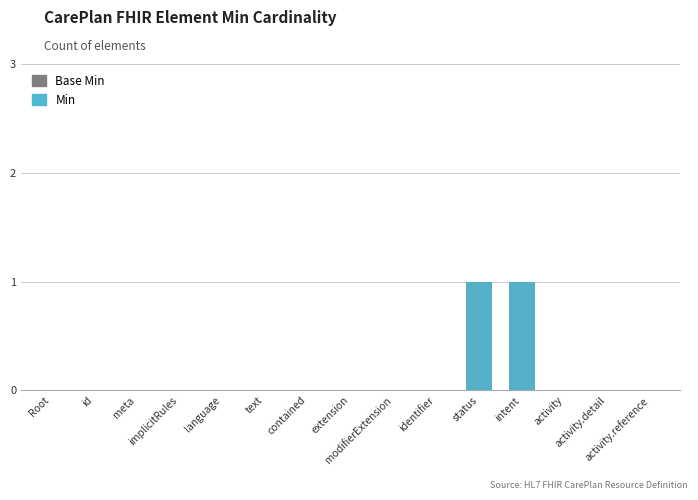

Which series has the widest spread of values?

Base Min